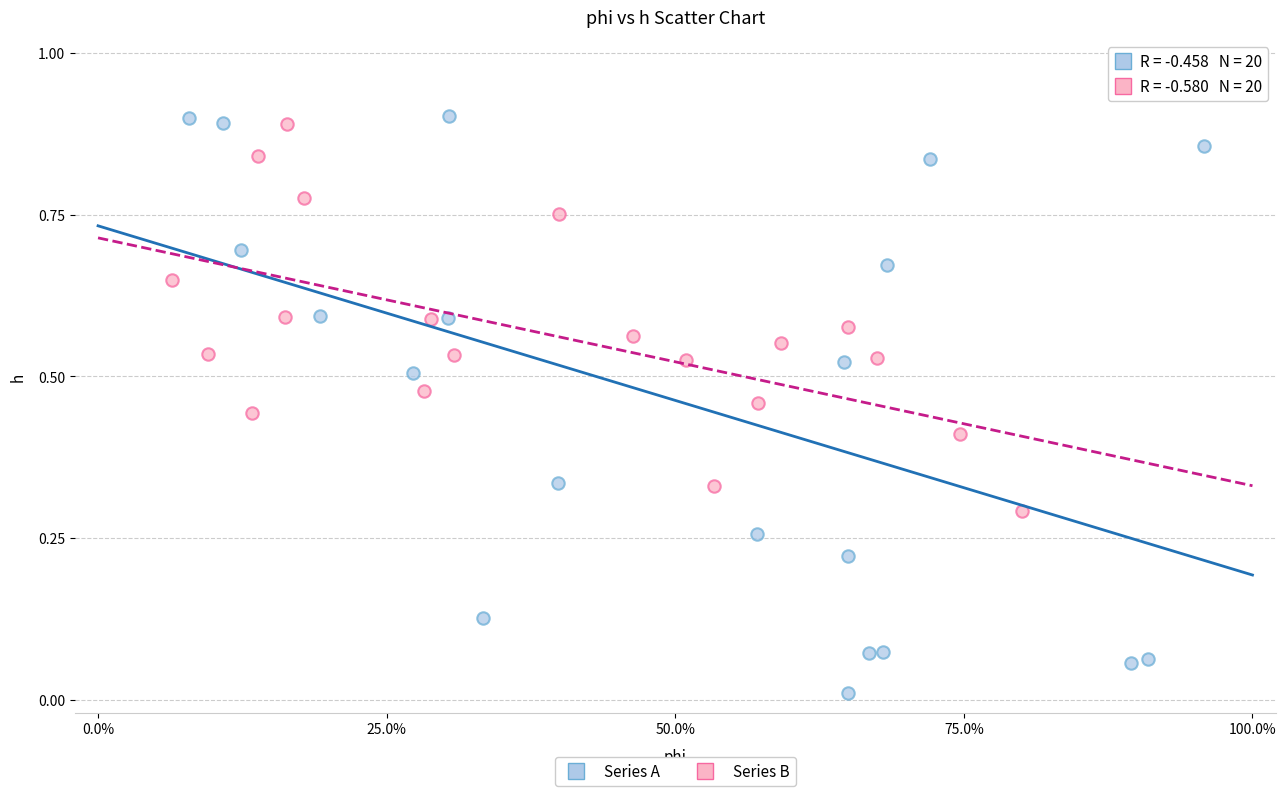

Which series reaches the minimum Y coordinate?

Series A